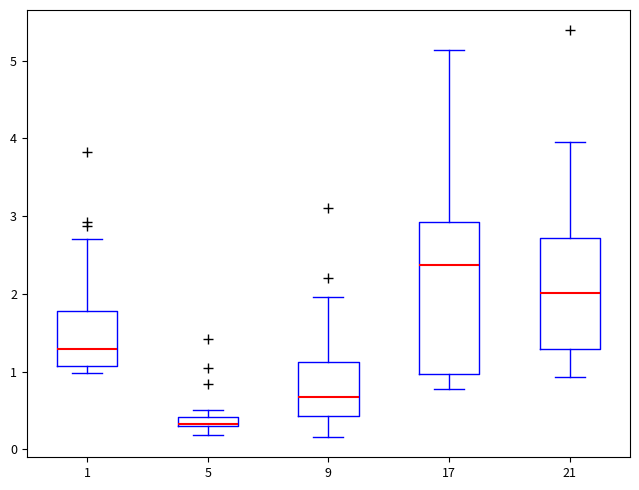

Where does the median line of the box at x = 1 sit on the y-axis? The values are not printed on the chart, so give them approximately, as read against the axis.

1.3